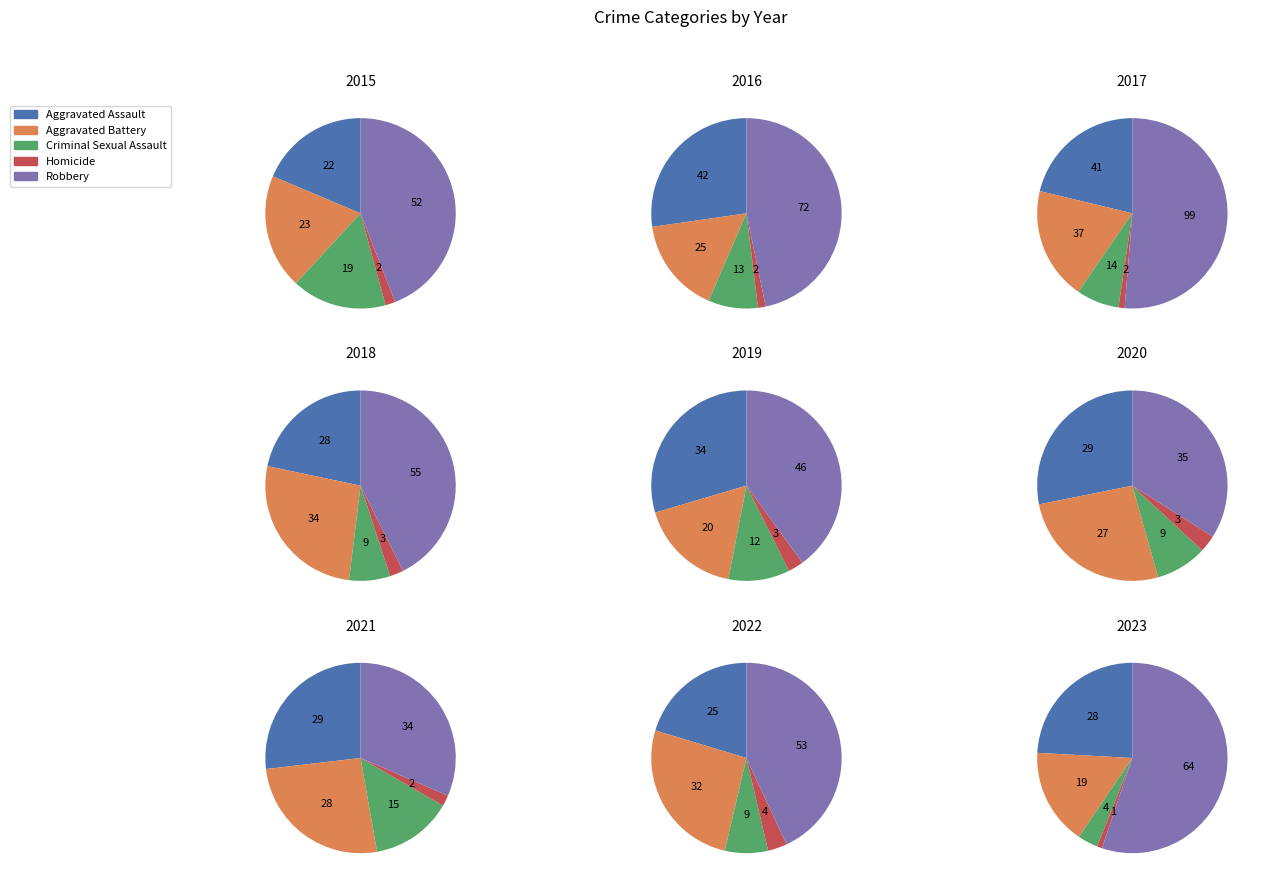

The 3 slice represents 1% of the pie. True or false?

False